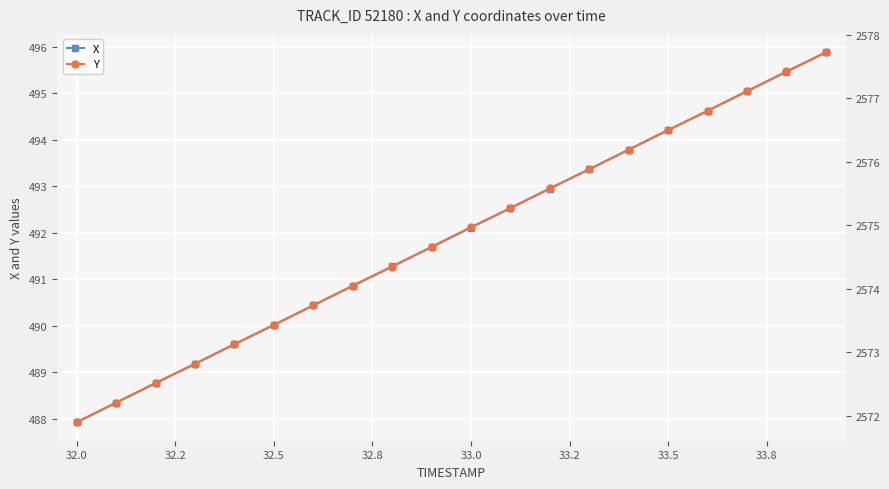

What is the maximum value for X?

495.9